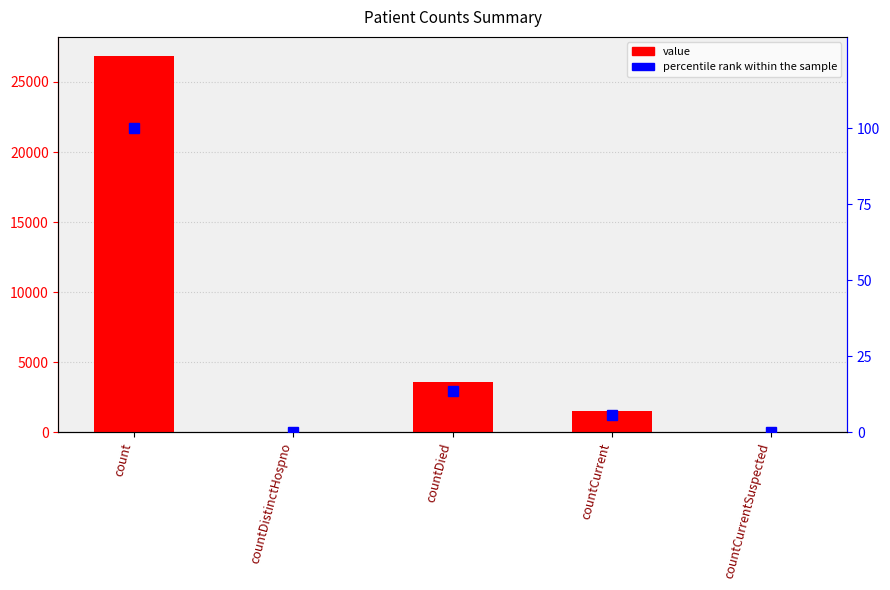

Which label corresponds to the smallest value in the chart?

countDistinctHospno